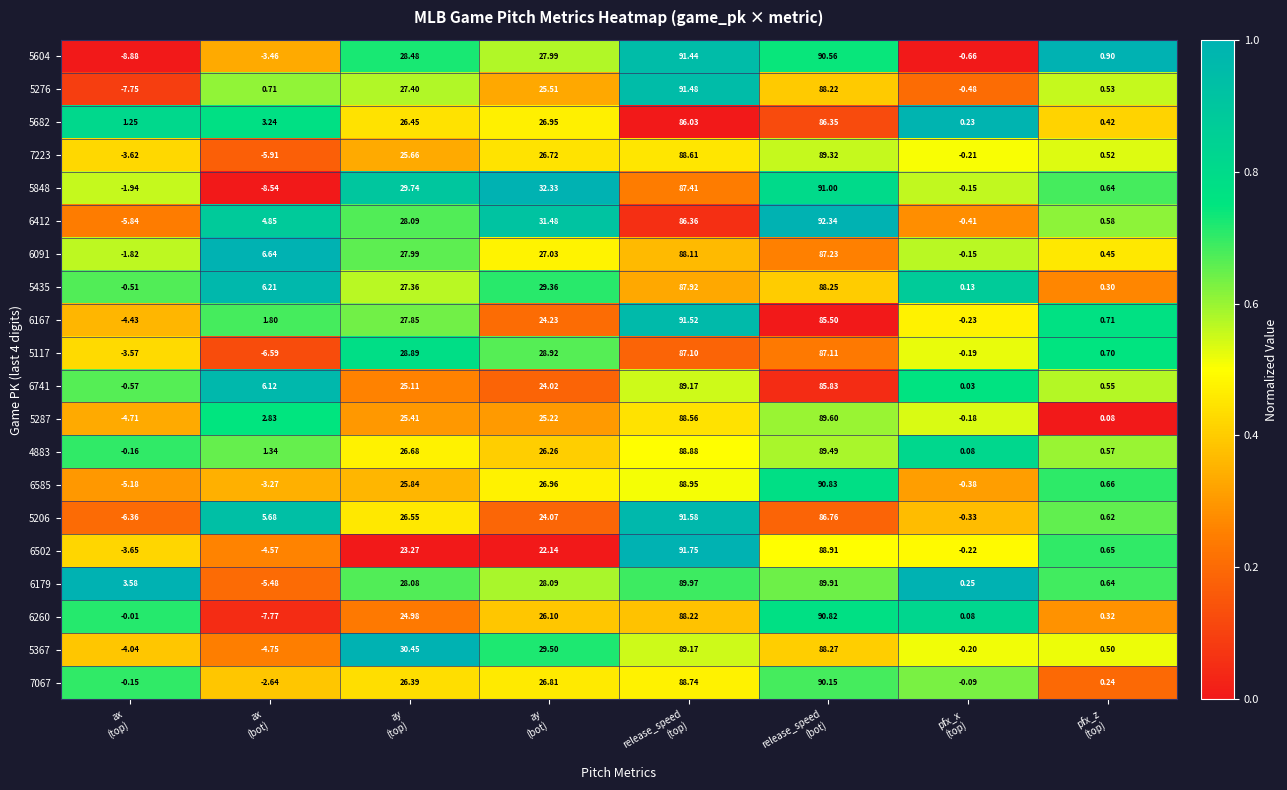

At how many categories does at least one series exceed 0?

8